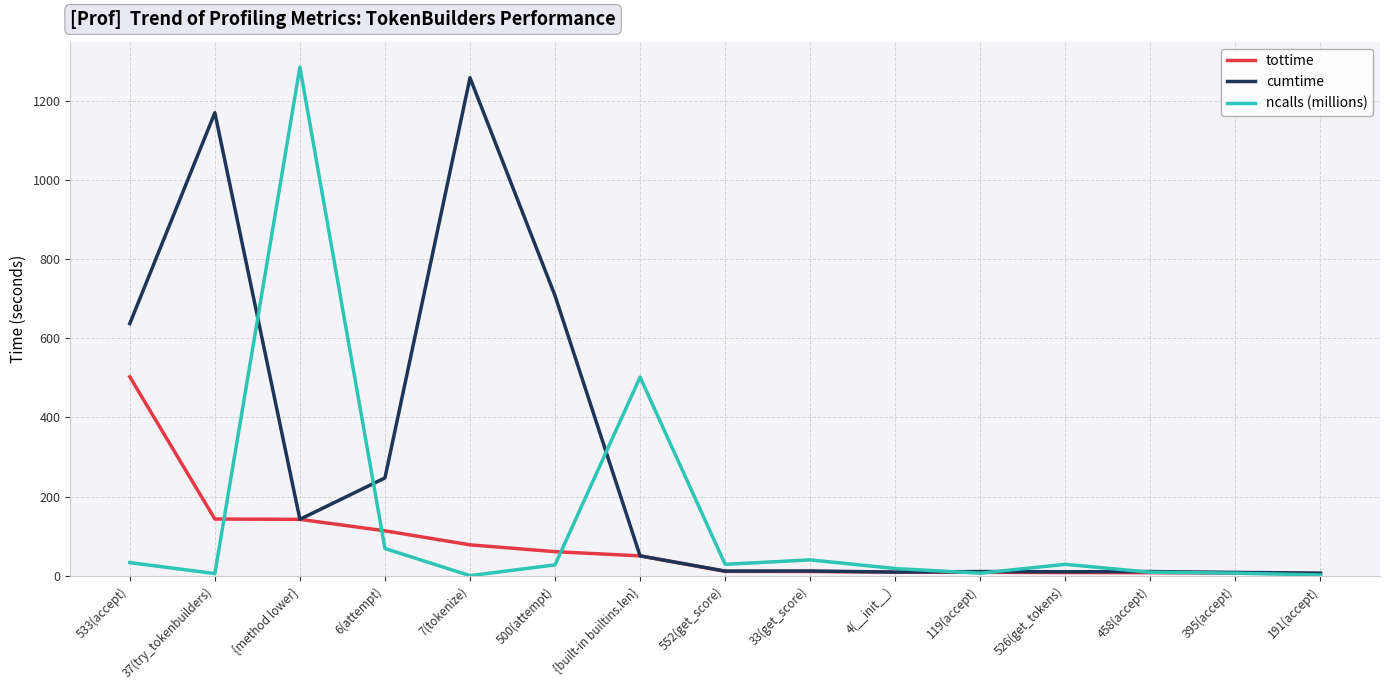

How many series are shown in this chart?

3